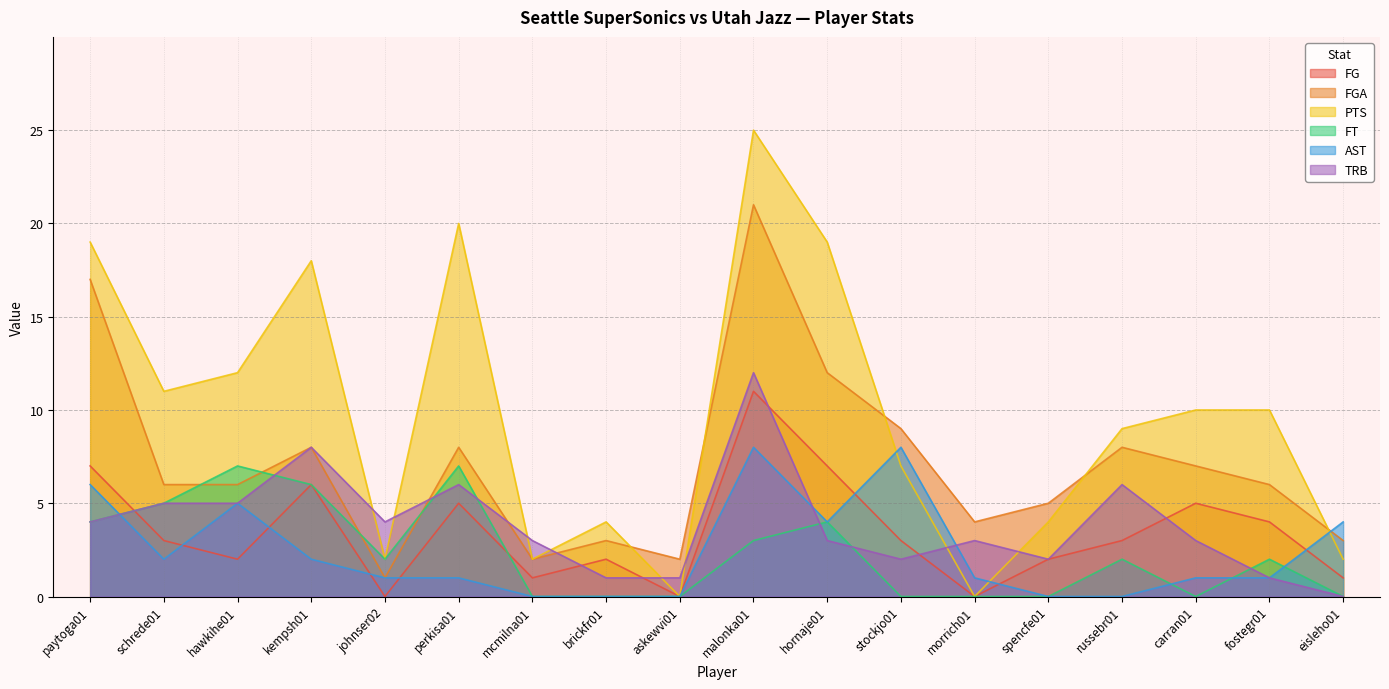

What is the sum of all FGA values?

128